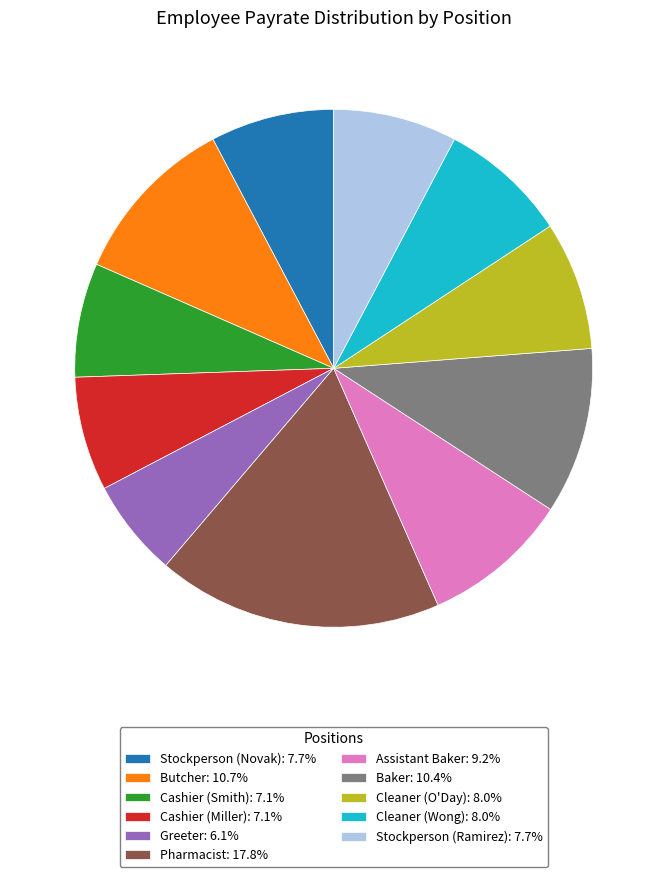

Is there a majority slice in this chart?

No